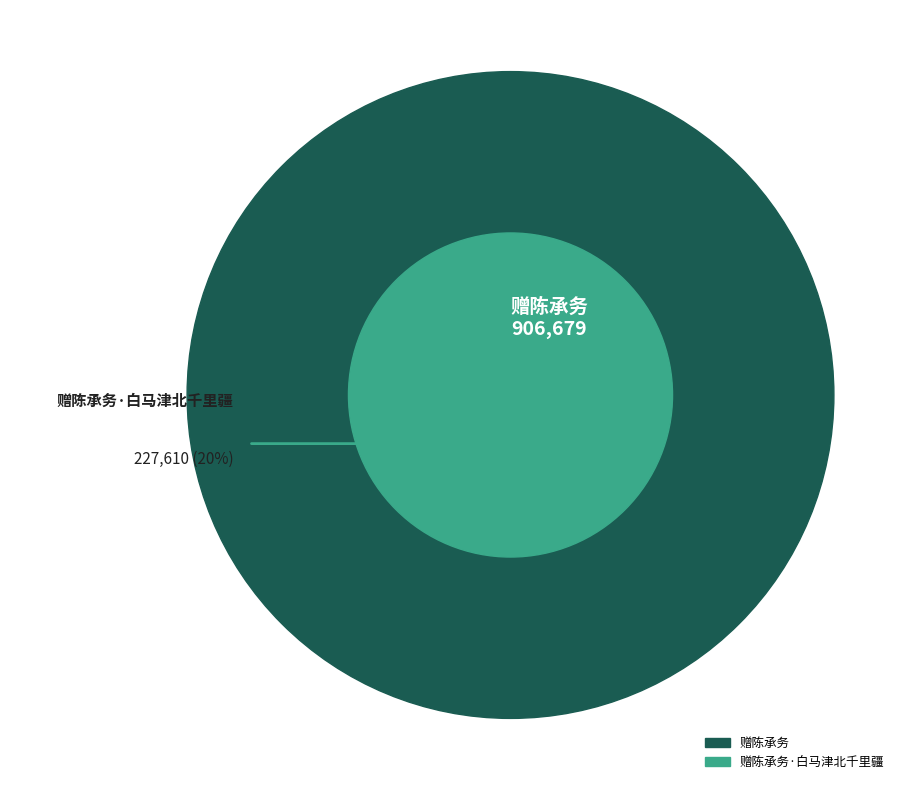

Approximately how many times larger is the value at 赠陈承务·白马津北千里疆 compared to 赠陈承务?

0.3